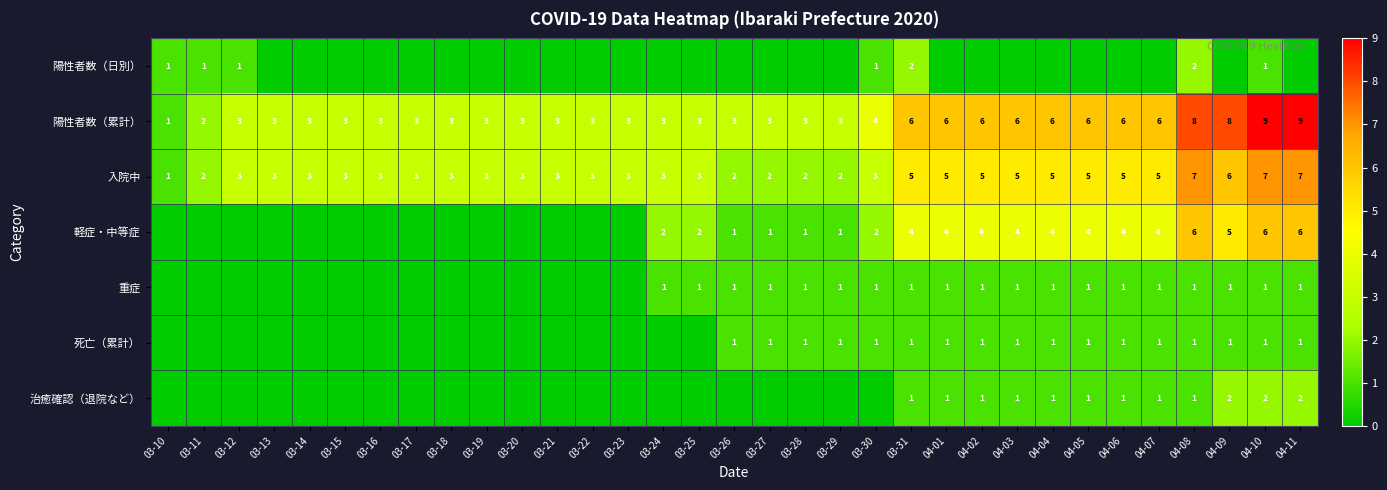

What is the sum of all 入院中 values?

123